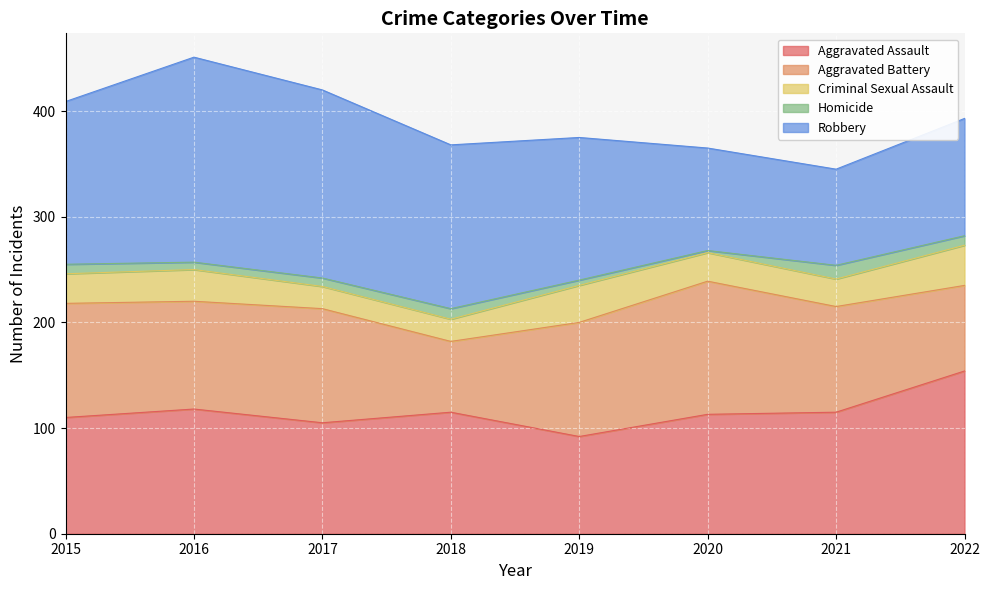

How many data points does each series have?

8